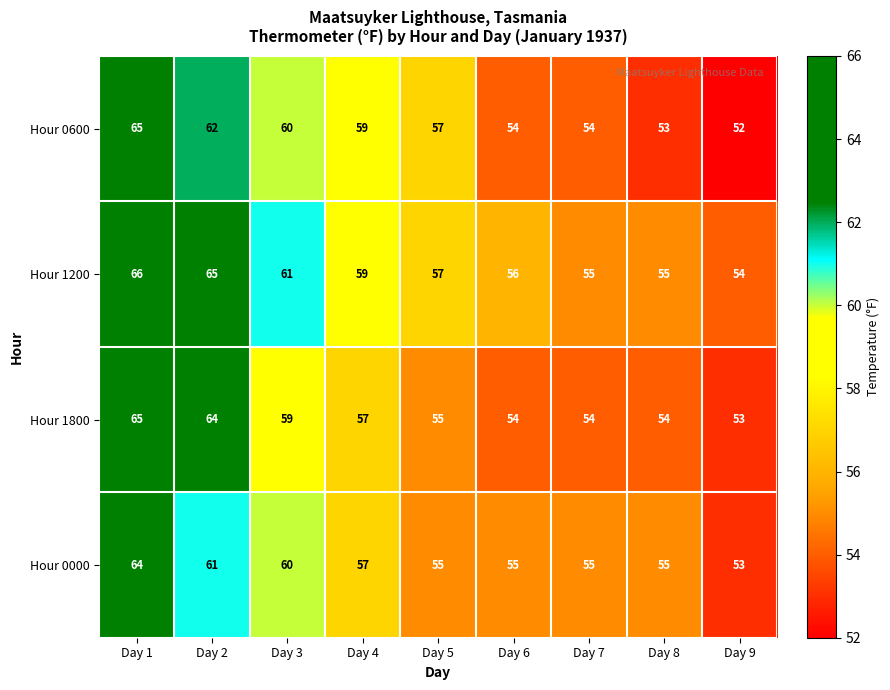

Which series has the largest range (max minus min)?

Hour 0600